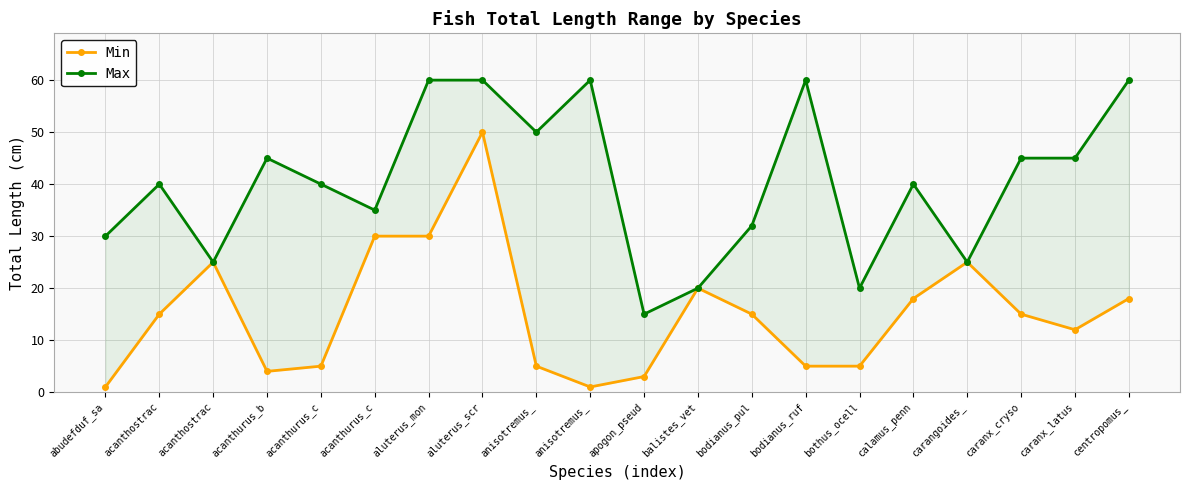

Reading left to right, what are all the values shown in this chart?

Min: abudefduf_sa=1	acanthostrac=15	acanthostrac=25	acanthurus_b=4	acanthurus_c=5	acanthurus_c=30	aluterus_mon=30	aluterus_scr=50	anisotremus_=5	anisotremus_=1	apogon_pseud=3	balistes_vet=20	bodianus_pul=15	bodianus_ruf=5	bothus_ocell=5	calamus_penn=18	carangoides_=25	caranx_cryso=15	caranx_latus=12	centropomus_=18
Max: abudefduf_sa=30	acanthostrac=40	acanthostrac=25	acanthurus_b=45	acanthurus_c=40	acanthurus_c=35	aluterus_mon=60	aluterus_scr=60	anisotremus_=50	anisotremus_=60	apogon_pseud=15	balistes_vet=20	bodianus_pul=32	bodianus_ruf=60	bothus_ocell=20	calamus_penn=40	carangoides_=25	caranx_cryso=45	caranx_latus=45	centropomus_=60